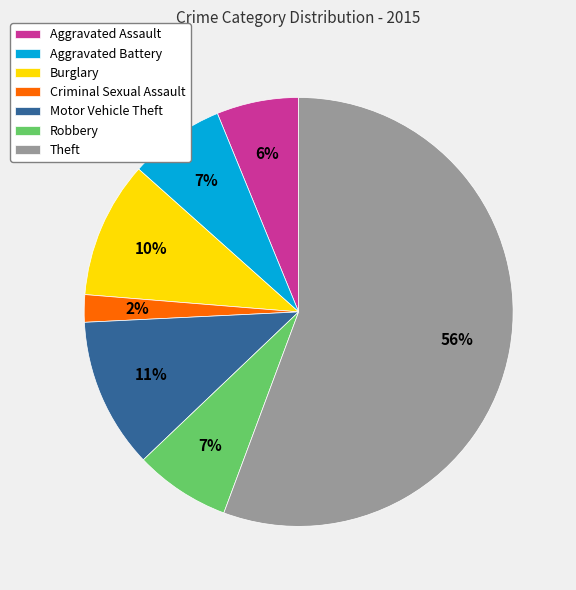

Combined, do Robbery and Criminal Sexual Assault account for over 50%?

No